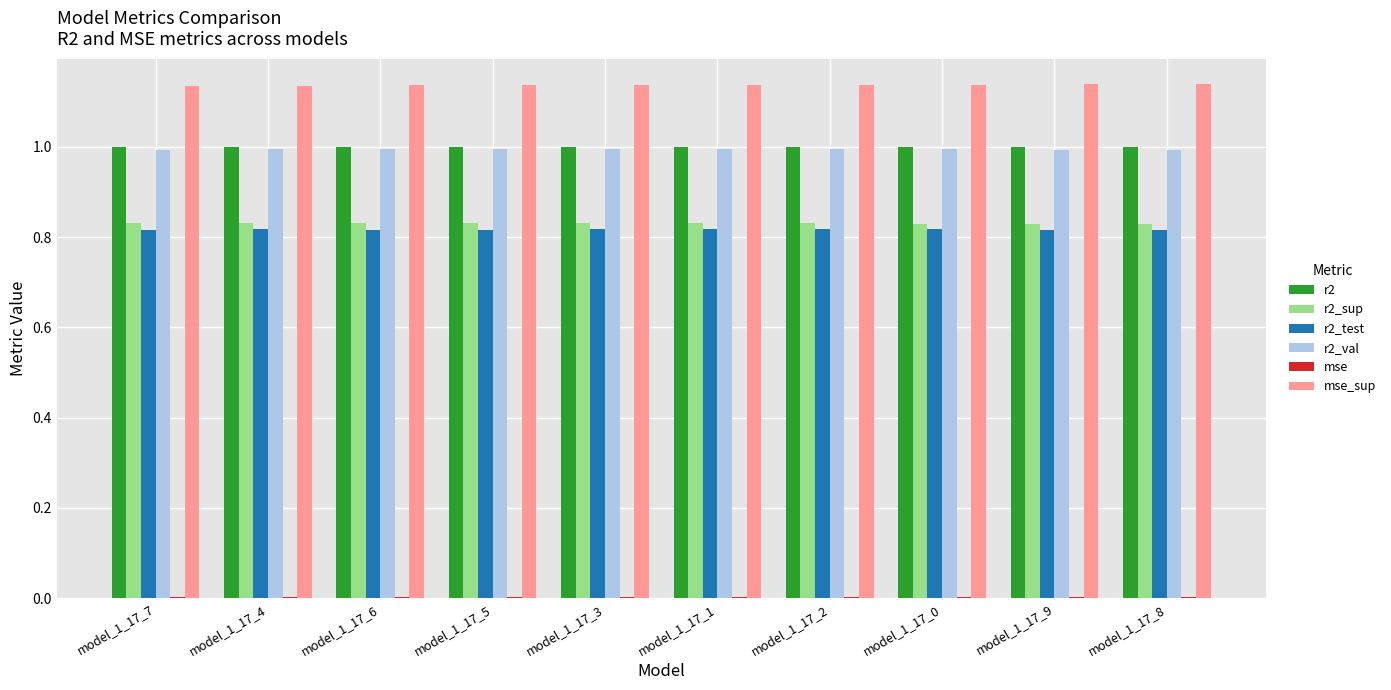

What is the sum of all r2_sup values?

8.3